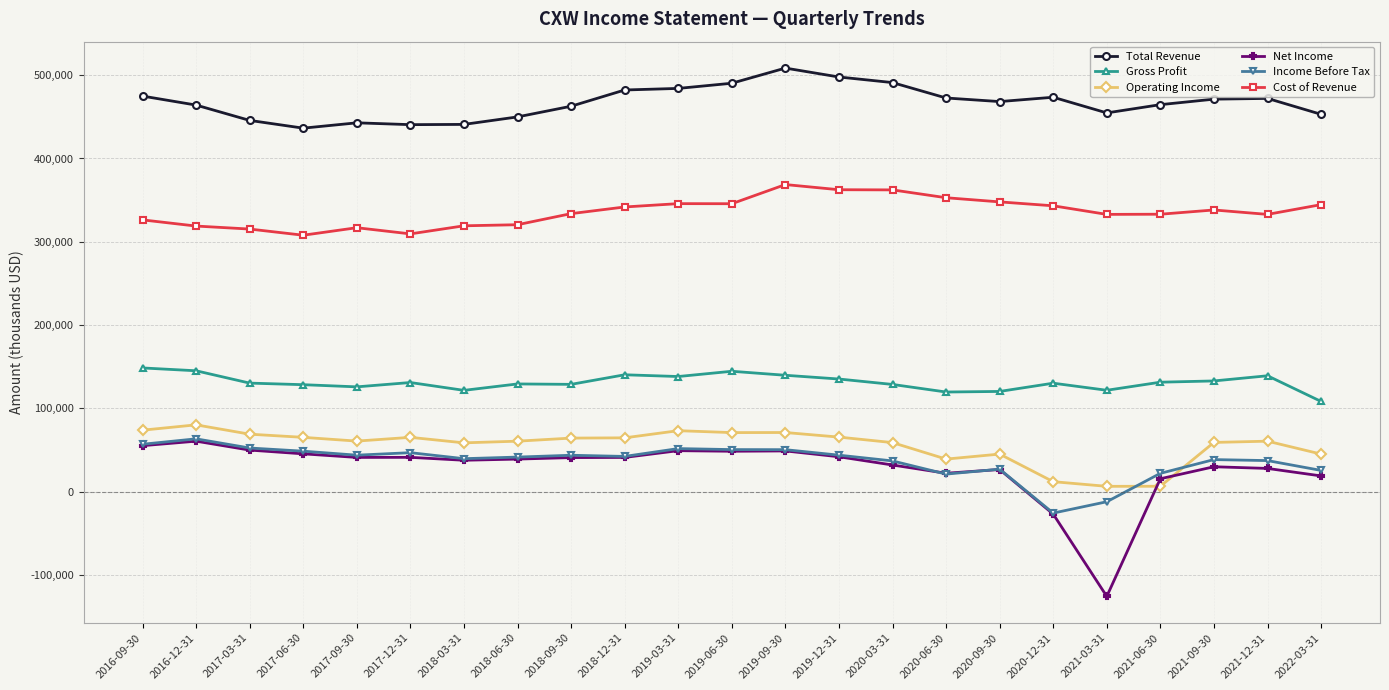

Which series has the largest range (max minus min)?

Net Income